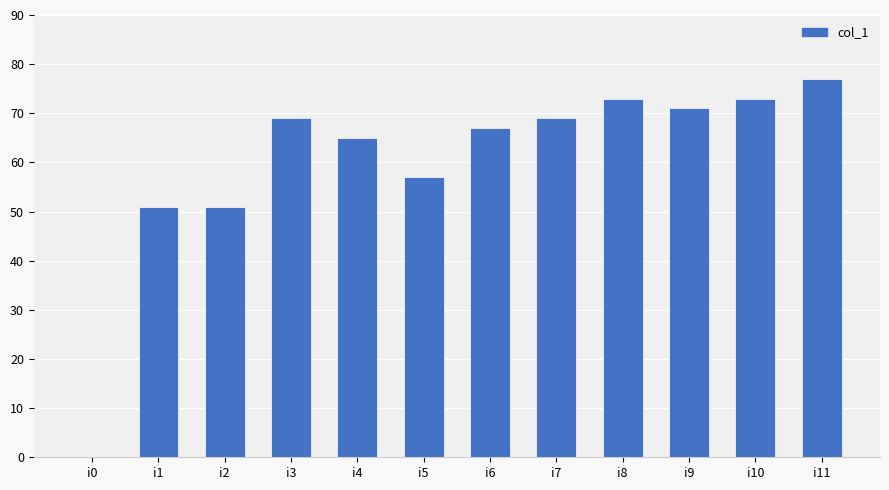

What is the greatest value displayed?

77